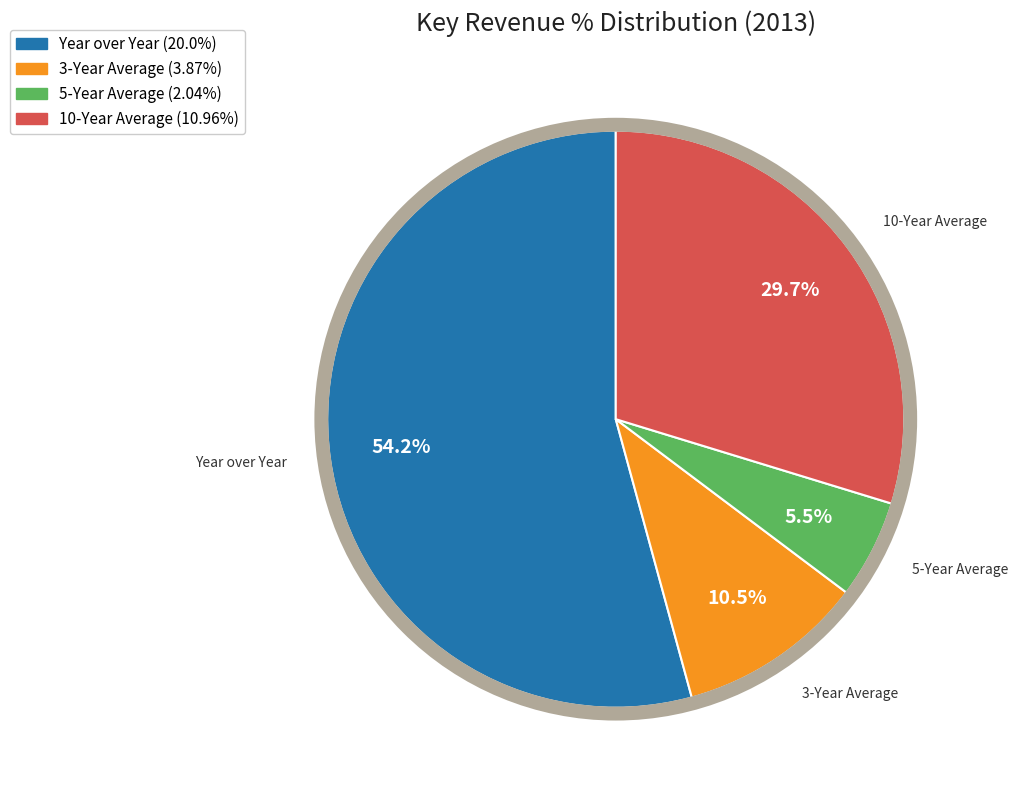

Between 10-Year Average and 5-Year Average, which is larger?

10-Year Average